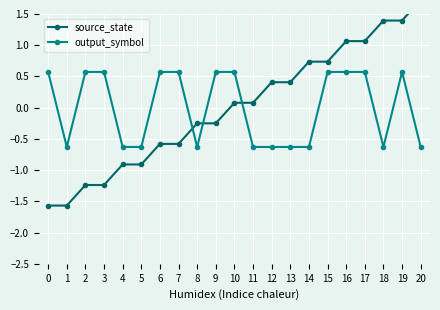

What is the greatest value displayed?

1.7